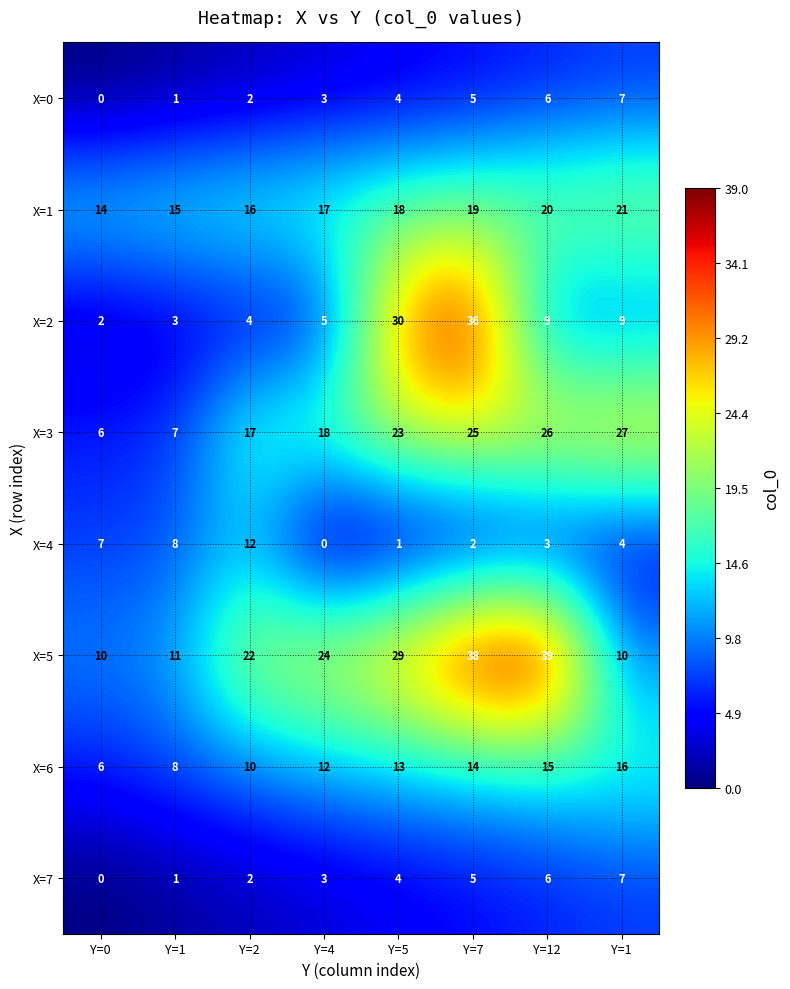

Which series has the largest range (max minus min)?

X=2